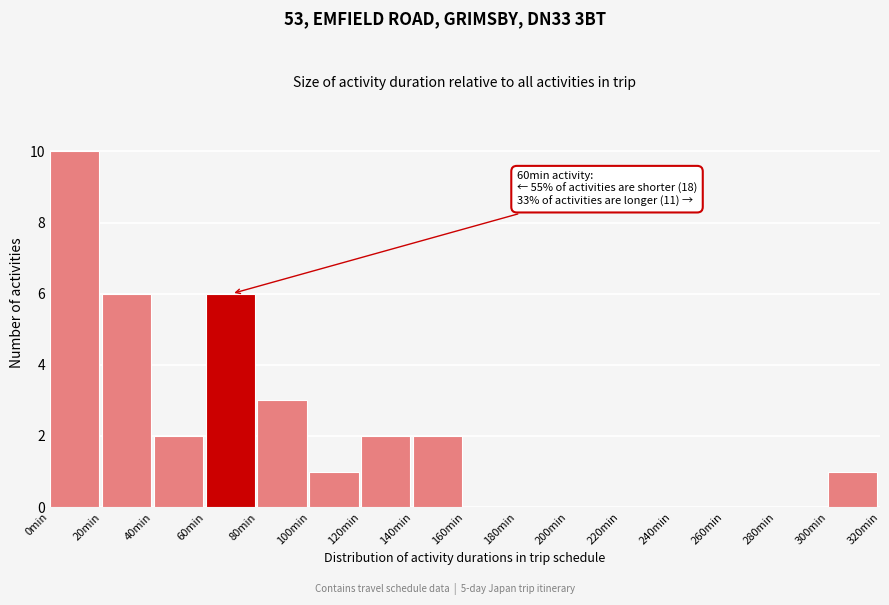

Which range on the x-axis has the tallest bar?

0 to 20